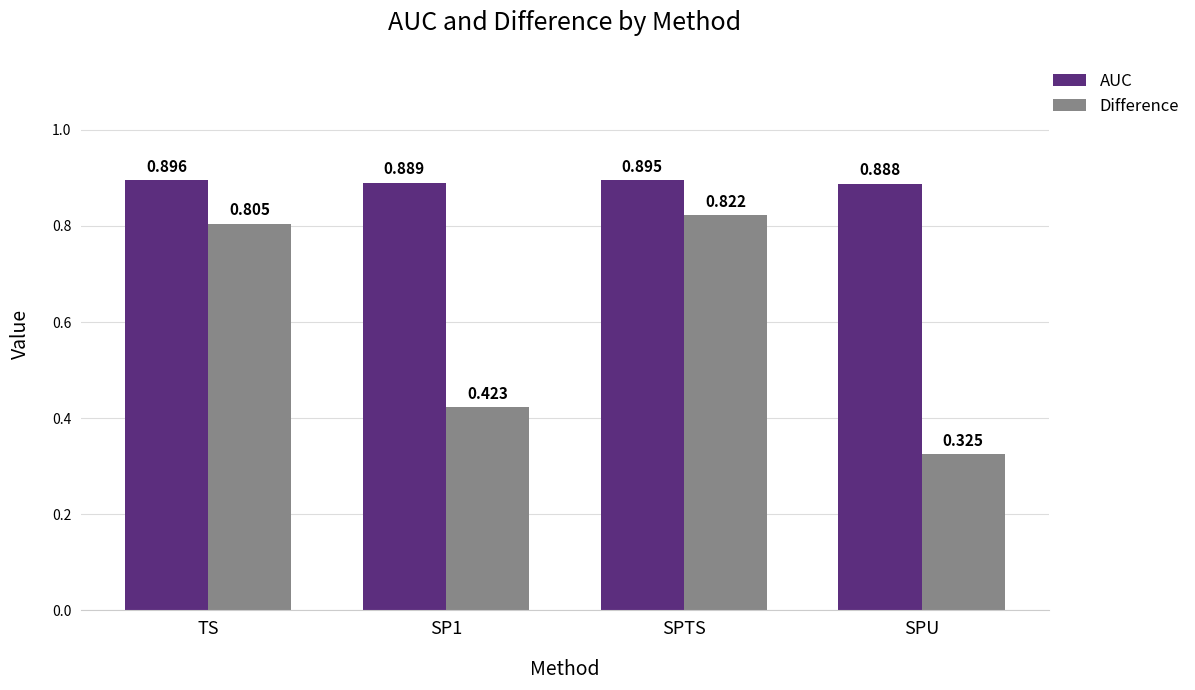

Rank the series by their average value, from highest to lowest.

AUC, Difference